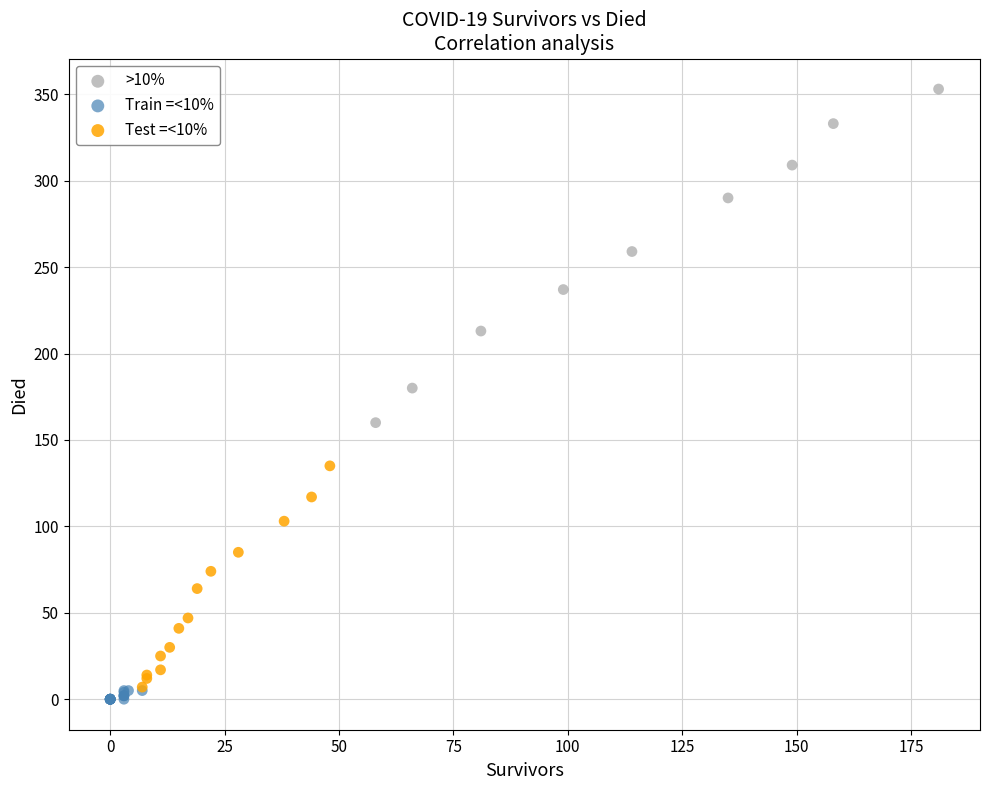

Which series reaches the maximum Y coordinate?

>10%